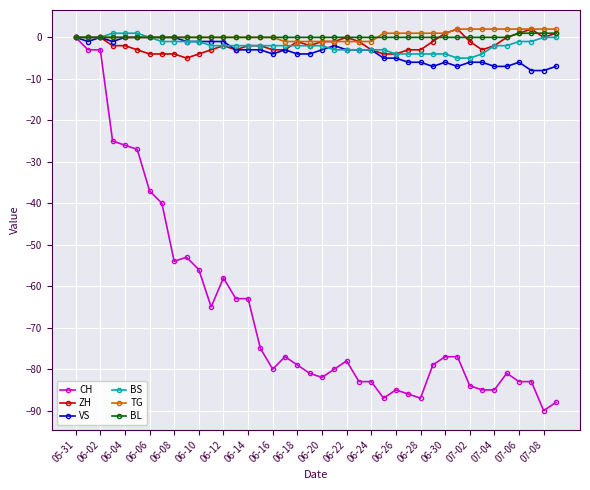

What is the lowest value of the BS series?

-5